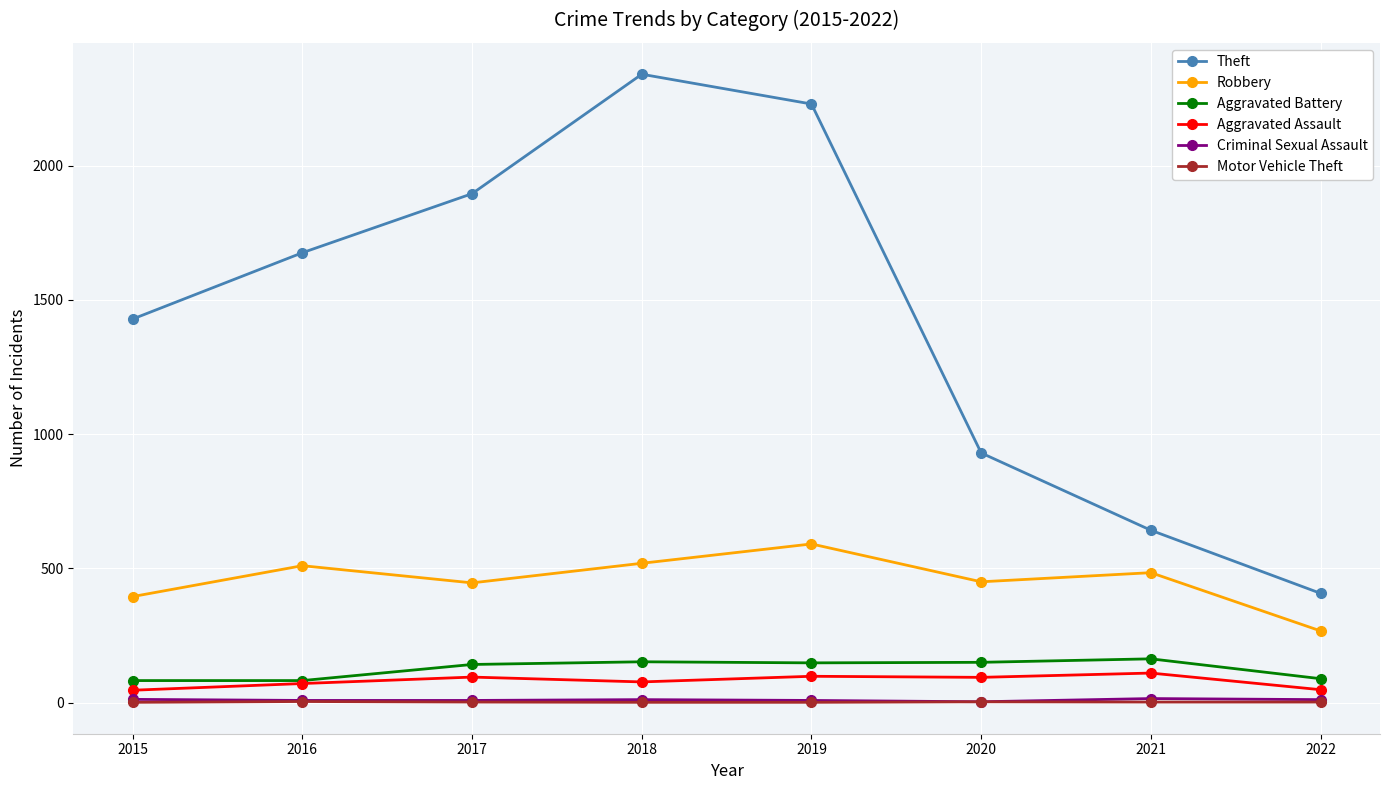

What value does the Aggravated Battery series have at 2018?

152